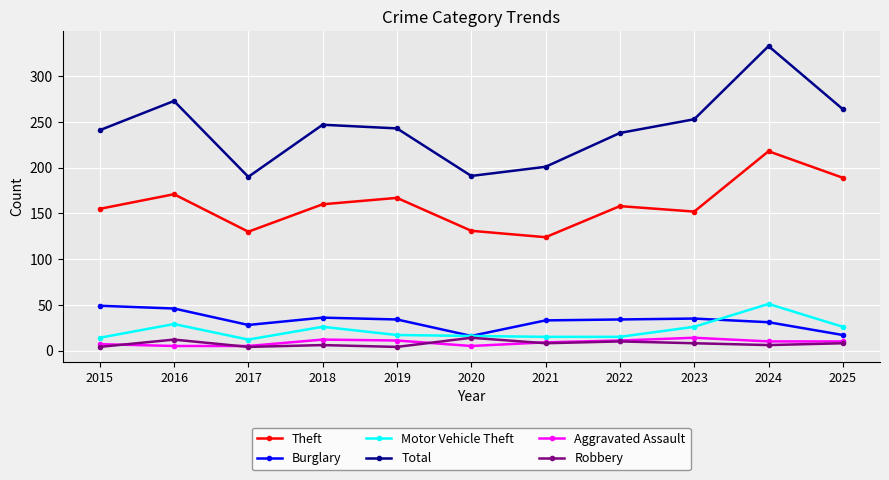

Is the value of Aggravated Assault at 2020 greater than the value of Total at 2020?

No